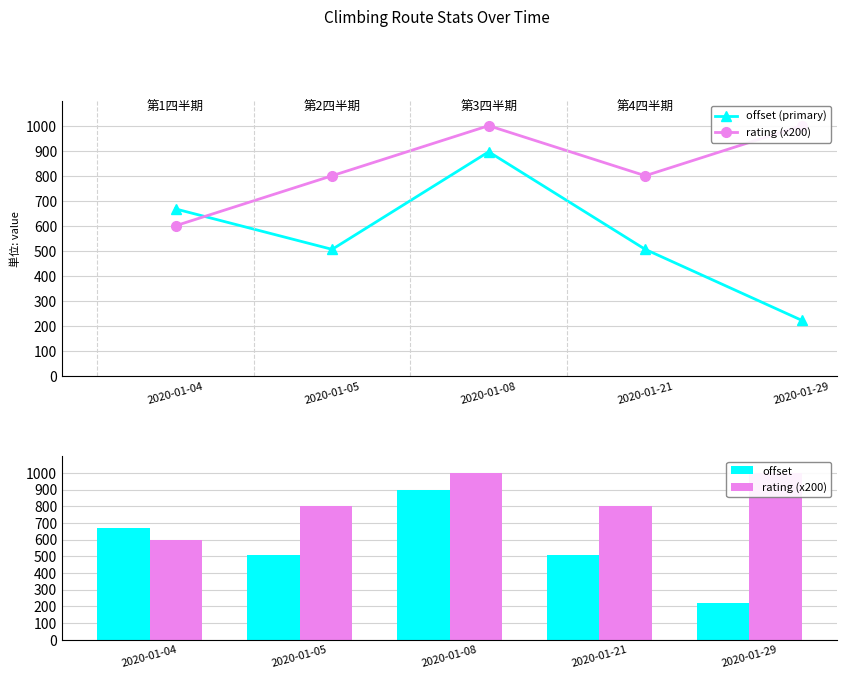

Reading left to right, list all the values displayed in this chart.

offset (primary): 2020-01-04=667.3	2020-01-05=505.7	2020-01-08=895.6	2020-01-21=505.7	2020-01-29=222.0
rating (x200): 2020-01-04=600.0	2020-01-05=800.0	2020-01-08=1000.0	2020-01-21=800.0	2020-01-29=1000.0
offset: 2020-01-04=667.3	2020-01-05=505.7	2020-01-08=895.6	2020-01-21=505.7	2020-01-29=222.0